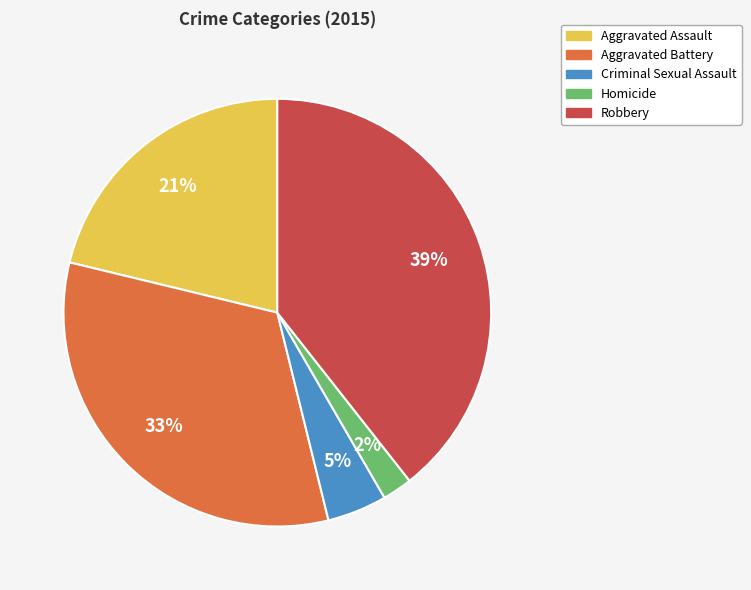

Does Criminal Sexual Assault account for over 50% of the chart?

No